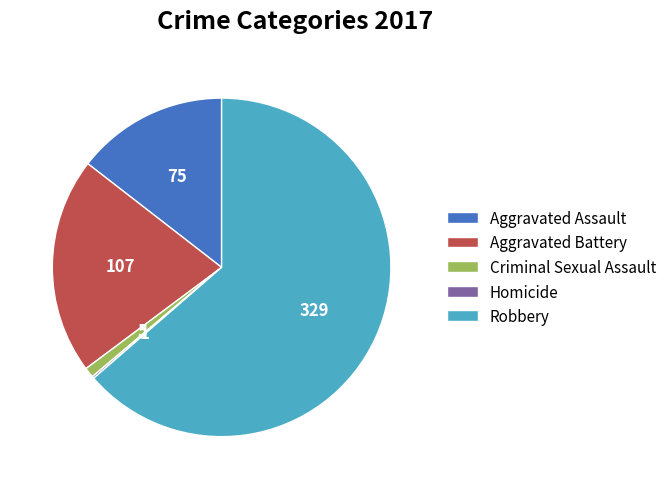

Combined, do Aggravated Battery and Criminal Sexual Assault account for over 50%?

No